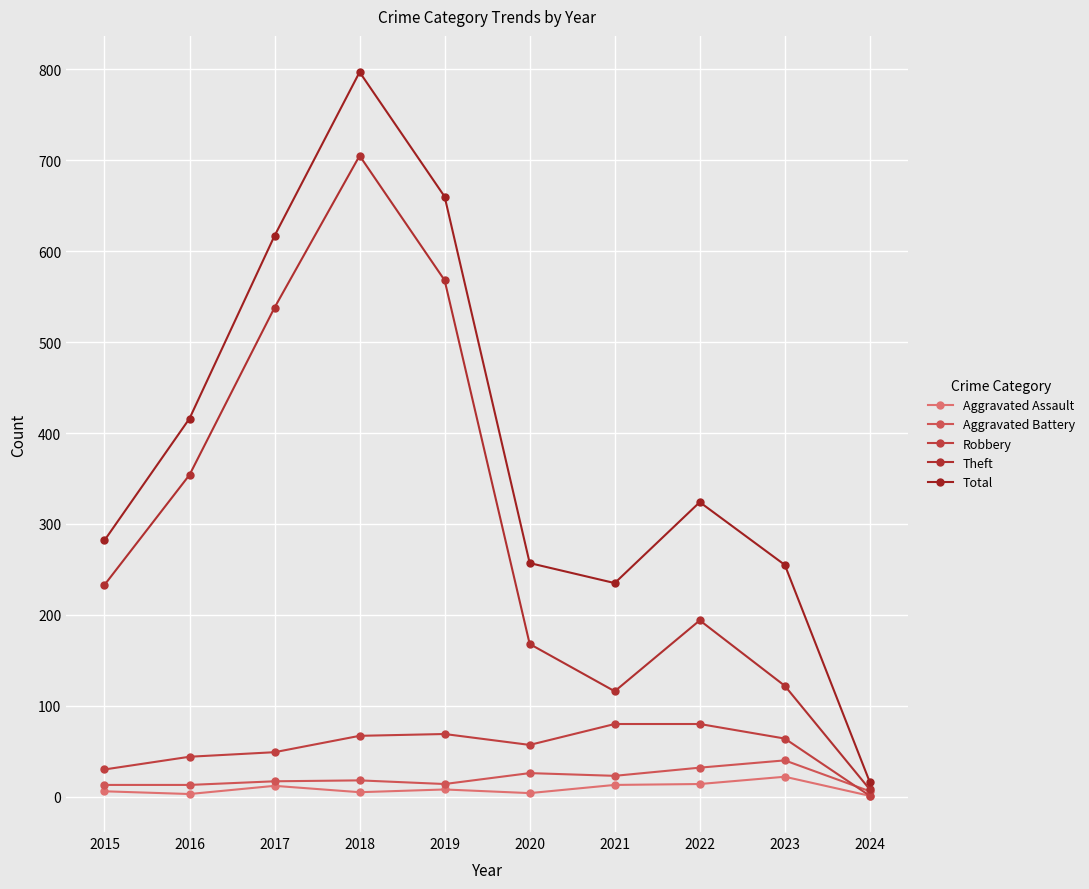

Where is the first local maximum for Aggravated Battery?

2018